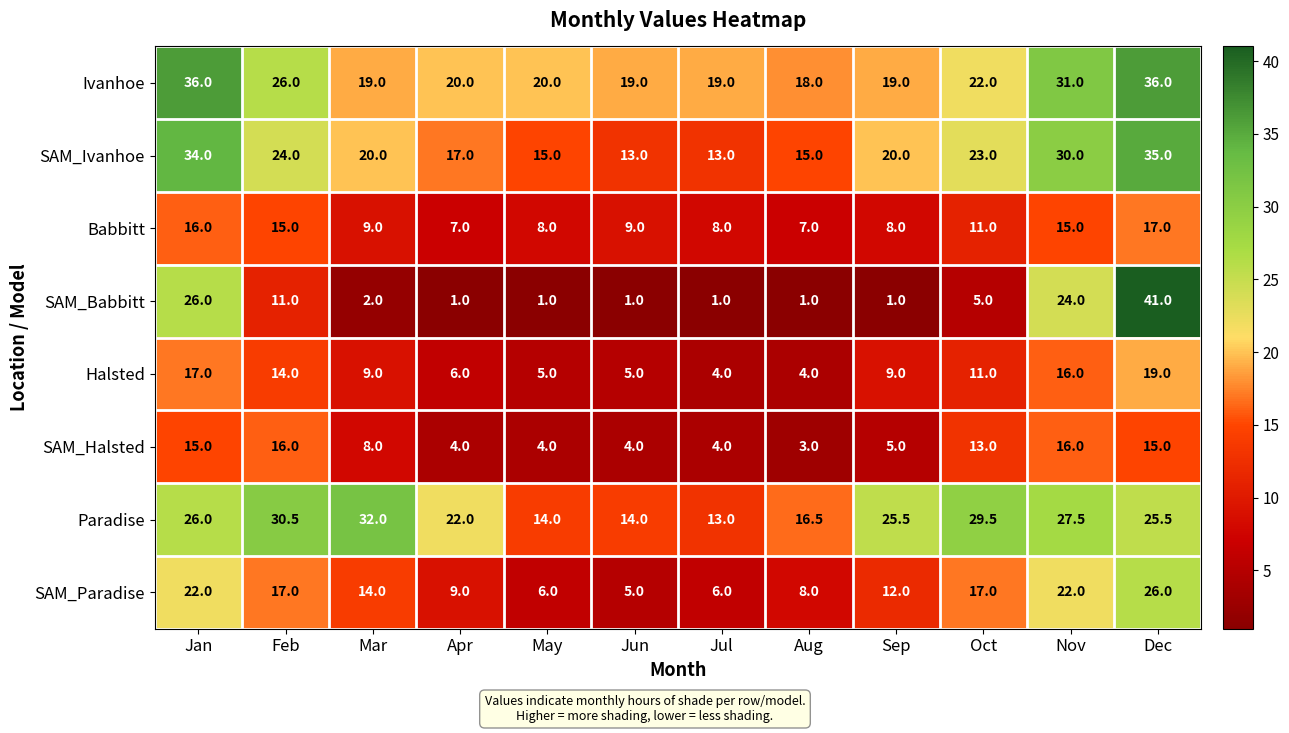

What is the spread (max minus min) of values at Jun?

18.0